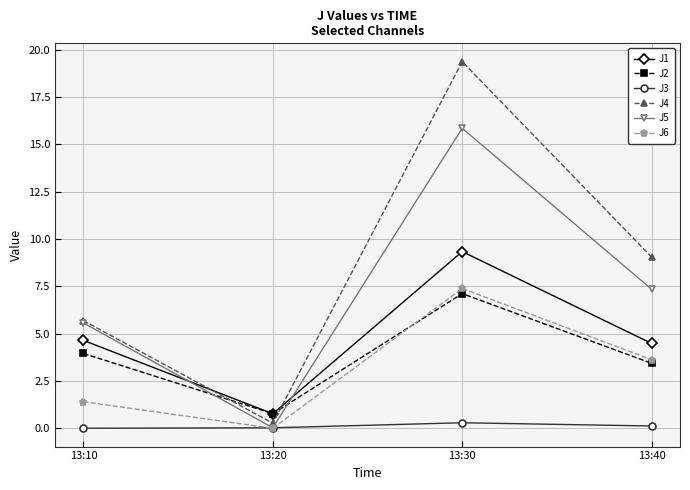

At which category is the sum across all series the highest?

13:30